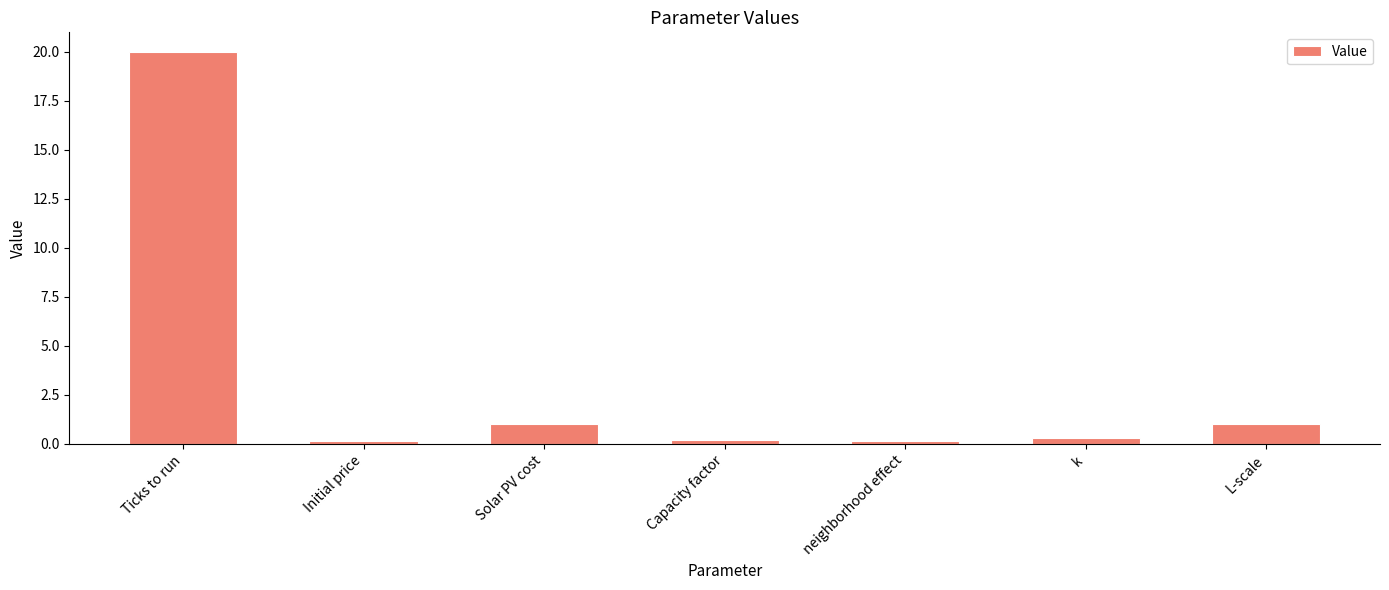

What is the value of the 6th bar from the left?

0.3